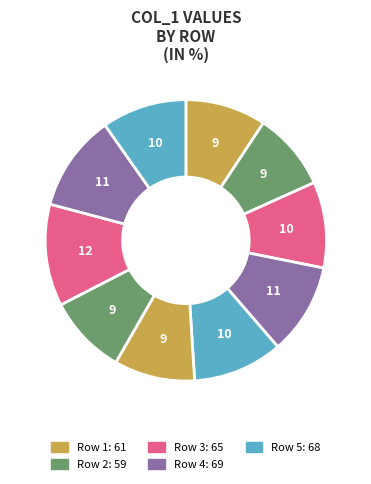

How many slices are in this pie chart?

10